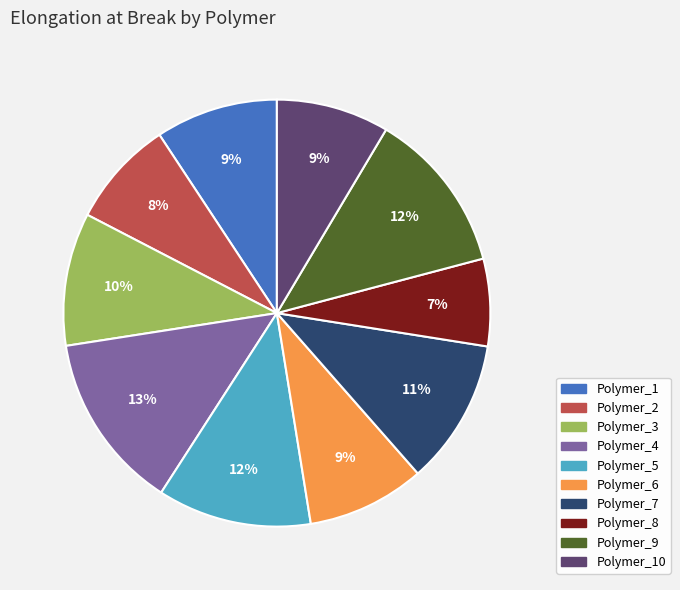

Is there a majority slice in this chart?

No